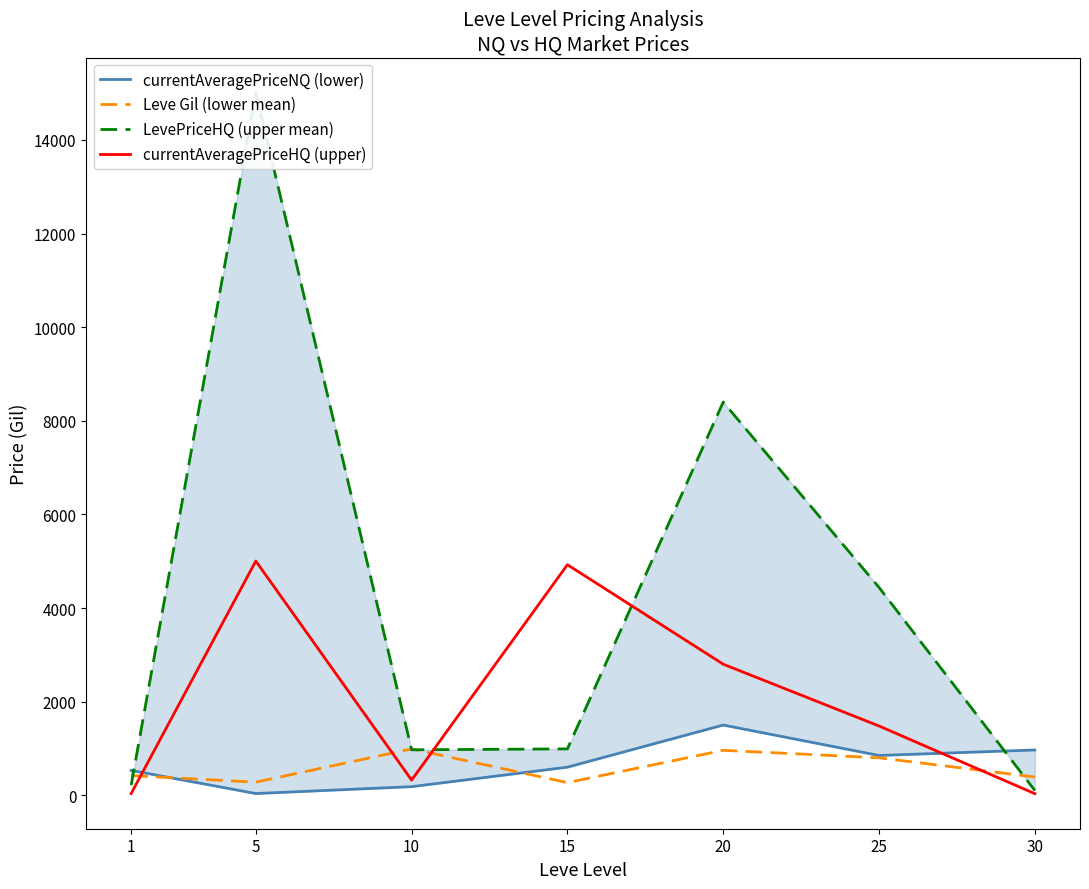

How many lines are shown in the chart?

4